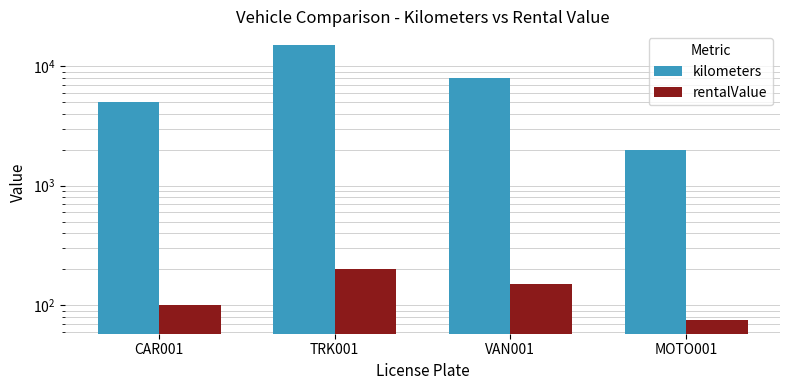

What are all the series names shown in the legend?

kilometers, rentalValue